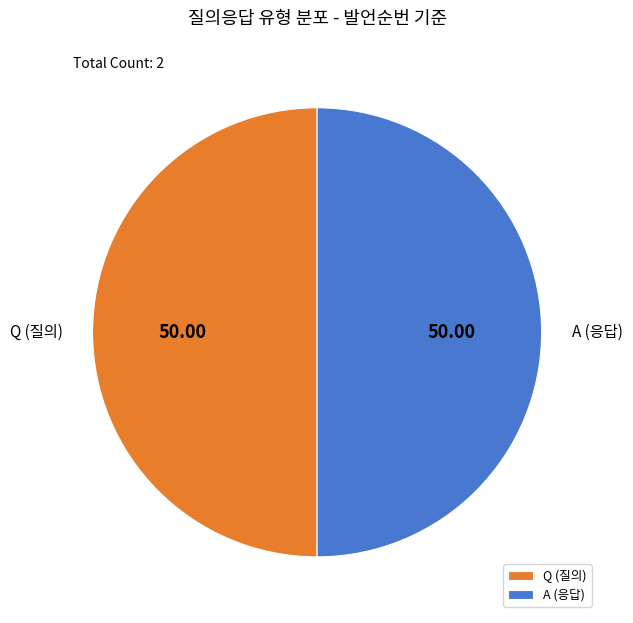

Approximately how many times larger is the value at Q (질의) compared to A (응답)?

1.0